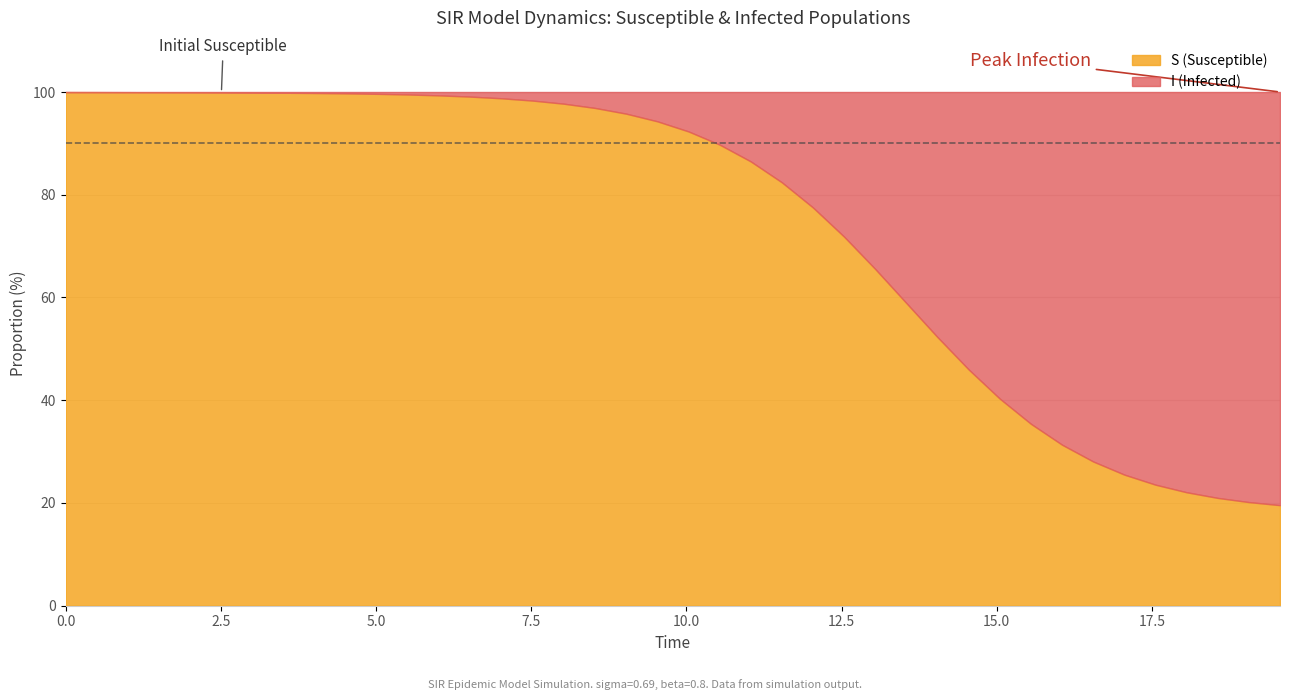

What is the label of the 10th point from the left?

9